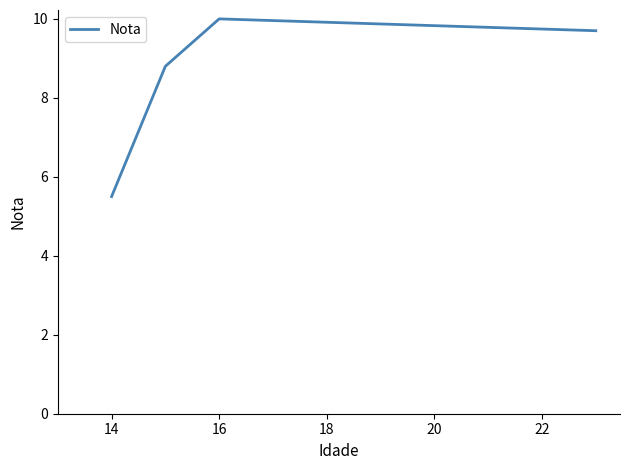

What is the maximum value shown in the chart?

10.0